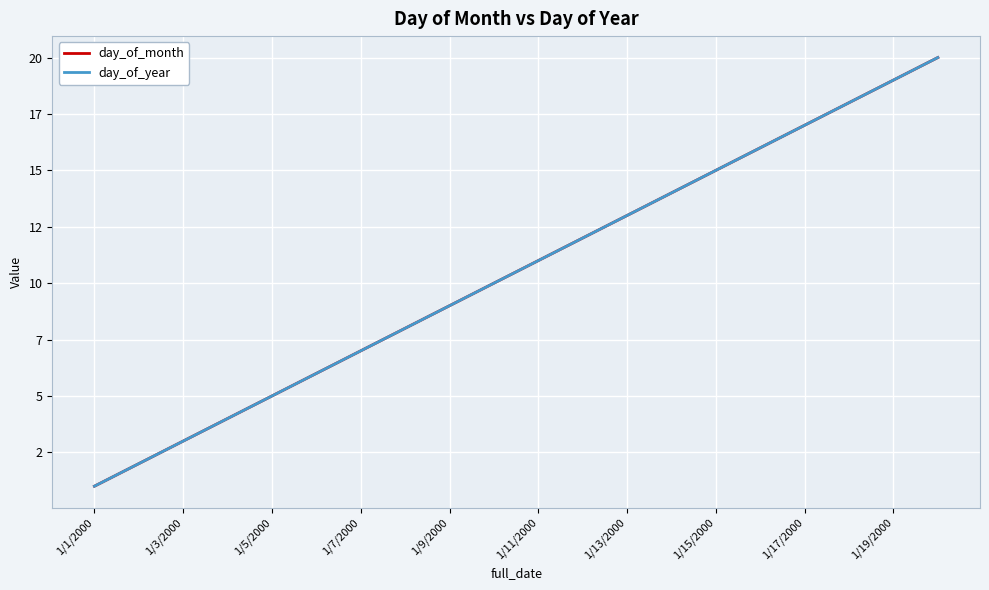

Does the chart display data point markers on the line(s)?

No